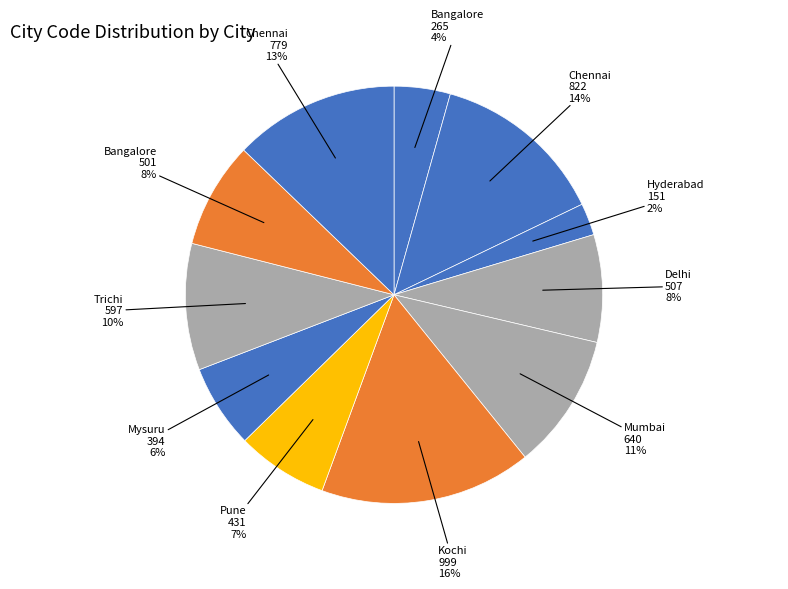

How many segments does this pie chart have?

11